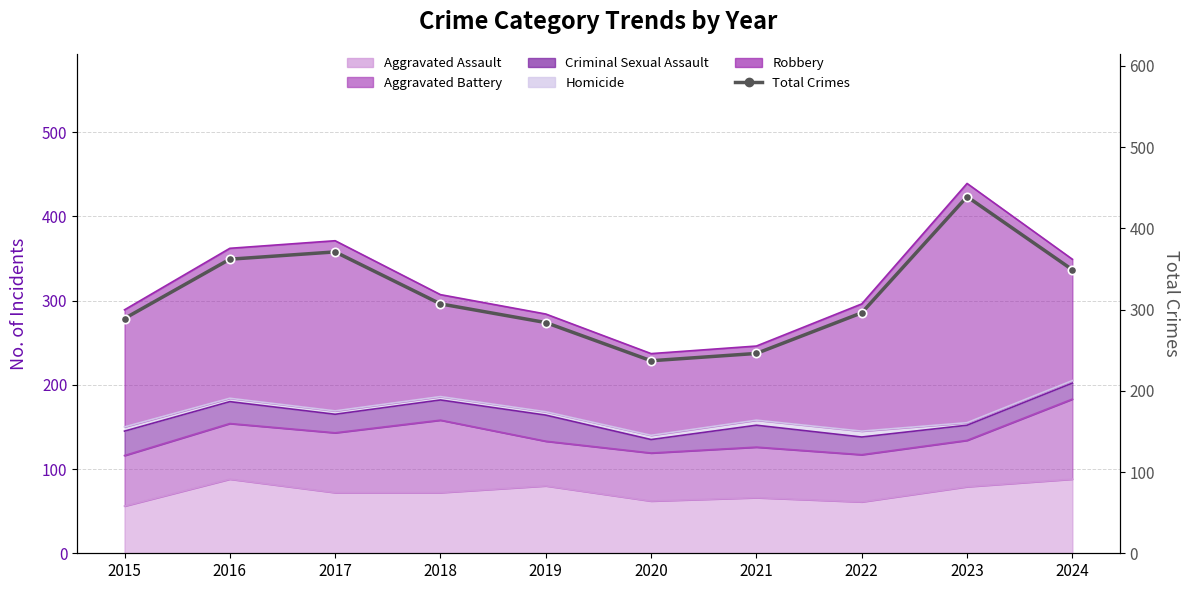

Rank the categories by value from highest to lowest.

2023, 2017, 2016, 2024, 2018, 2022, 2015, 2019, 2021, 2020